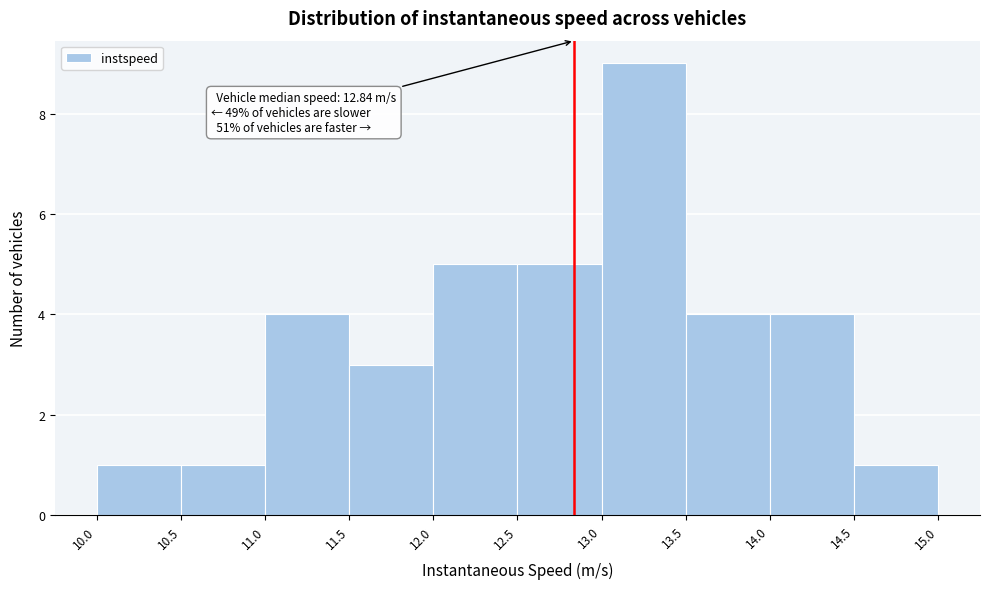

Over which range of the x-axis is the bar tallest?

13.0 to 13.5